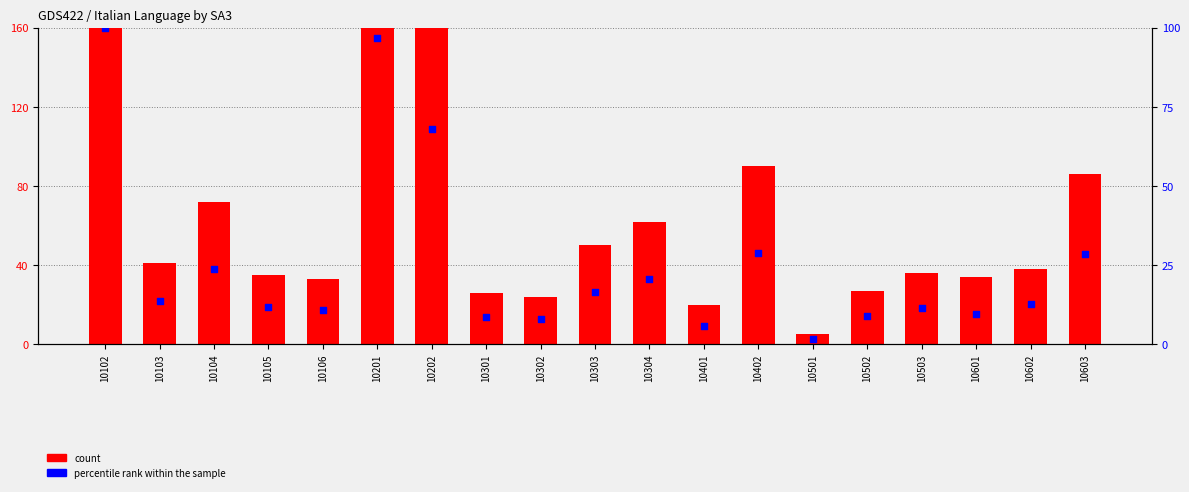

What are all the series names shown in the legend?

count, percentile rank within the sample